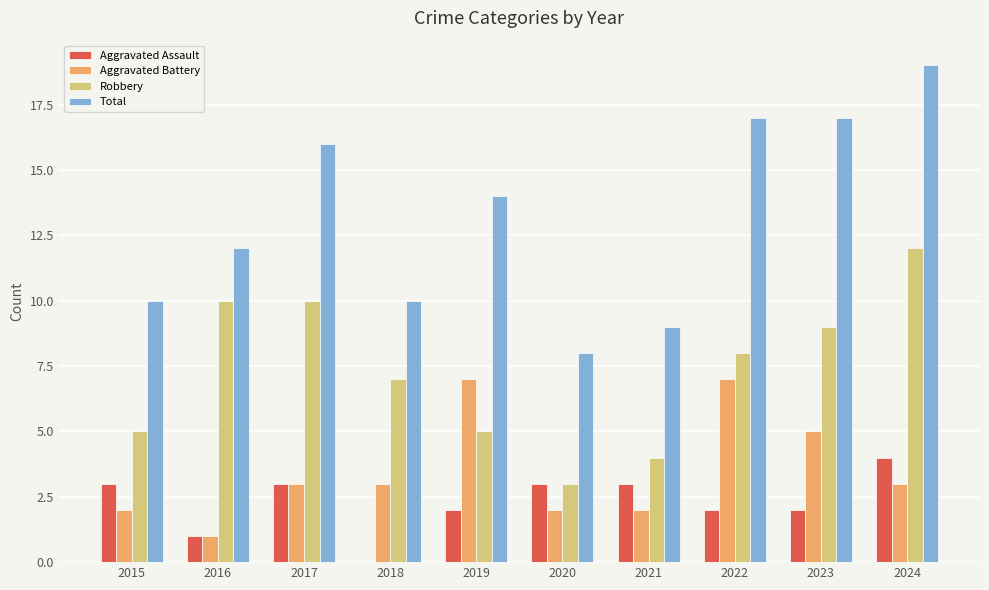

What is the maximum value for Aggravated Battery?

7